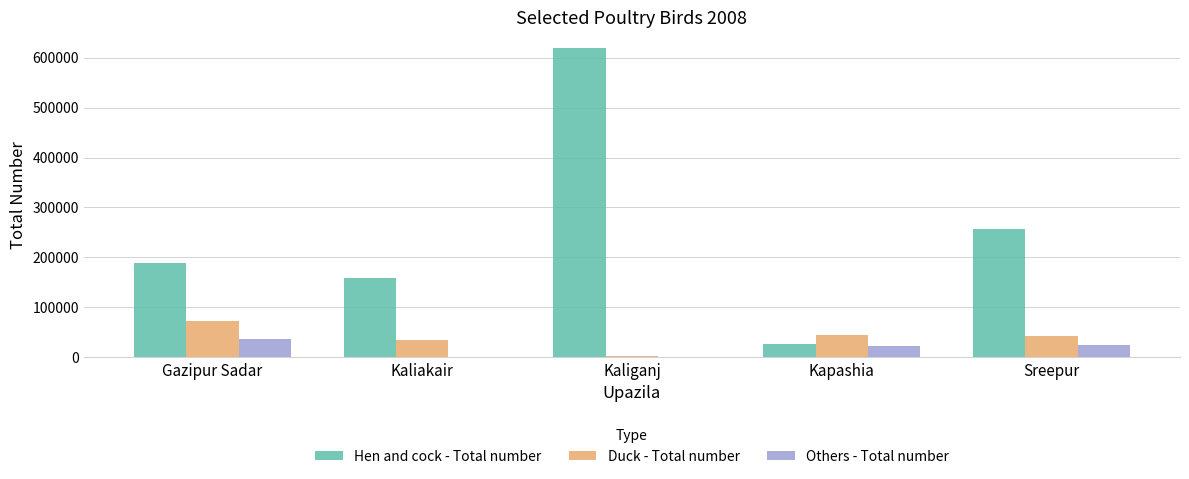

The value of Others - Total number at Kaliakair is 0. True or false?

True